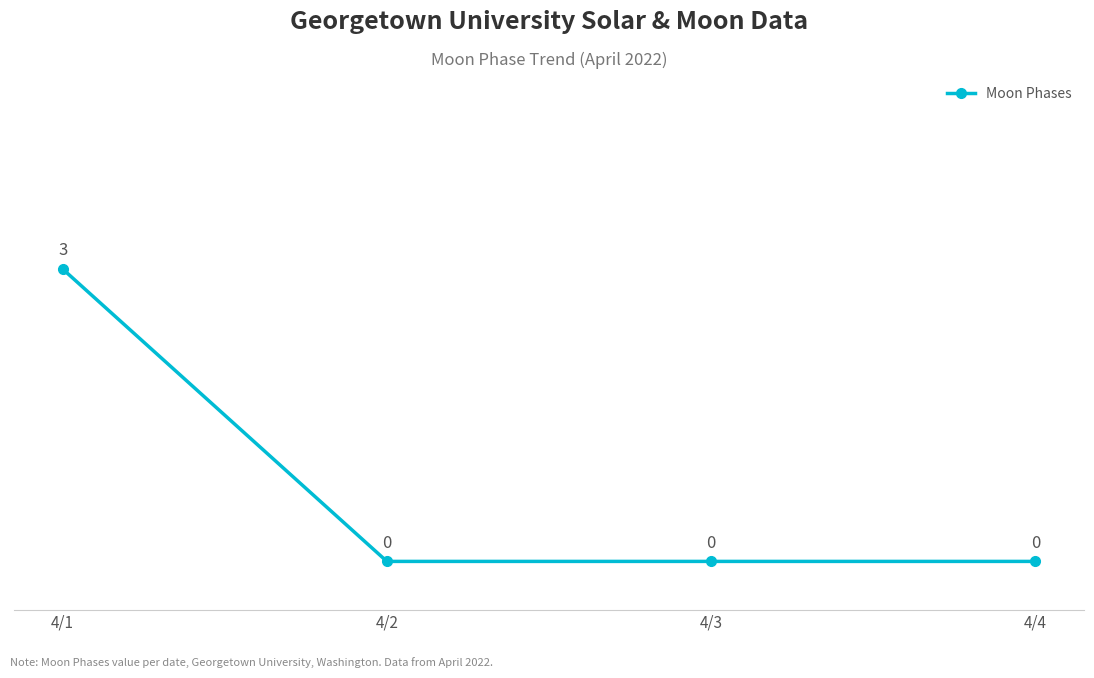

What is the sum of all values?

3